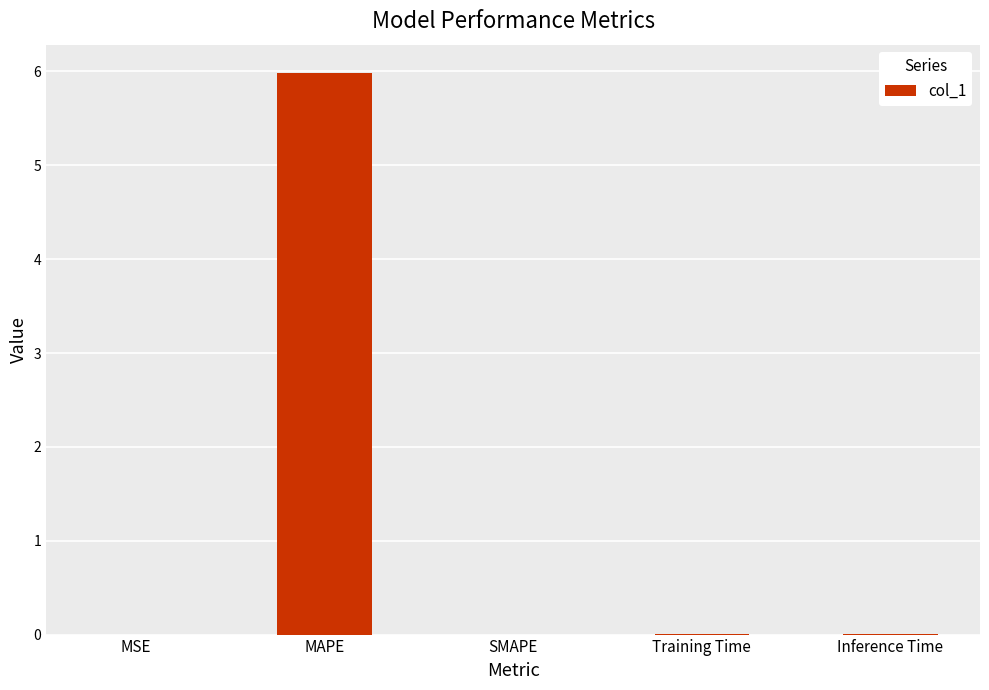

How many categories are shown in the chart?

5